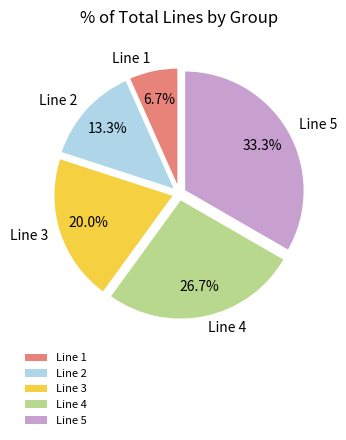

Which category has the biggest portion of the pie?

Line 5